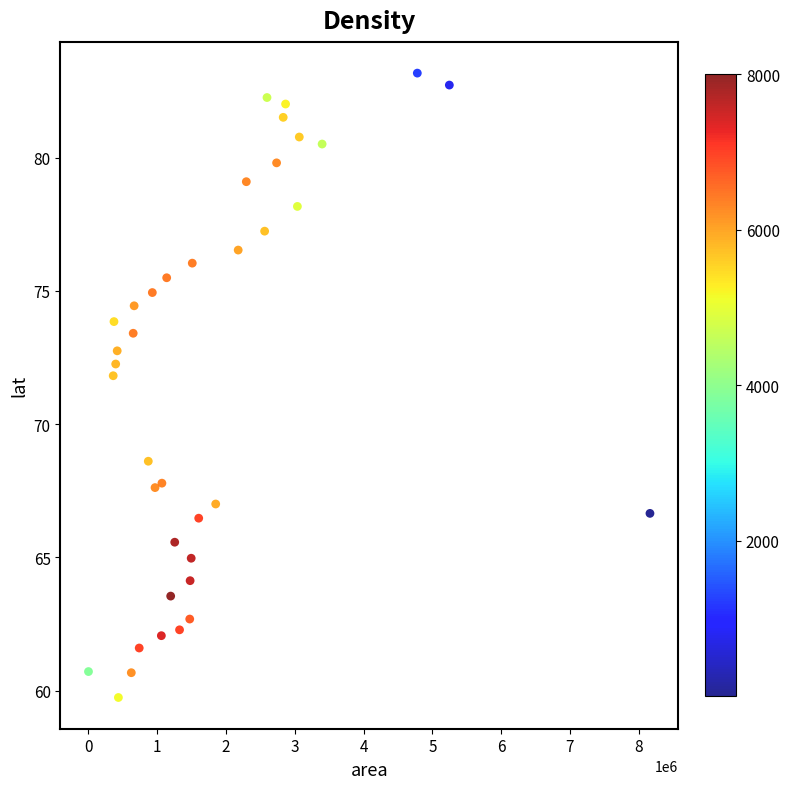

What is the range of Y values (max minus min)?

23.4